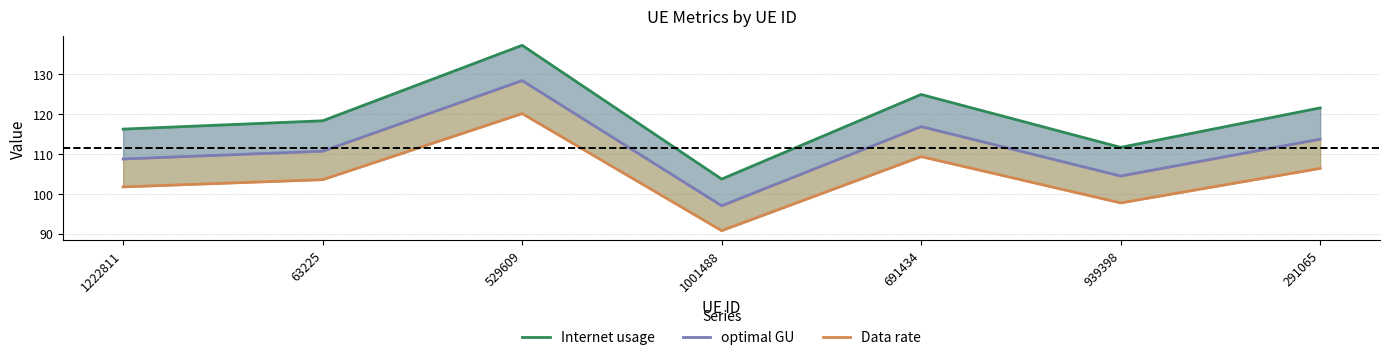

How many interior local valleys does the Internet usage series have?

2